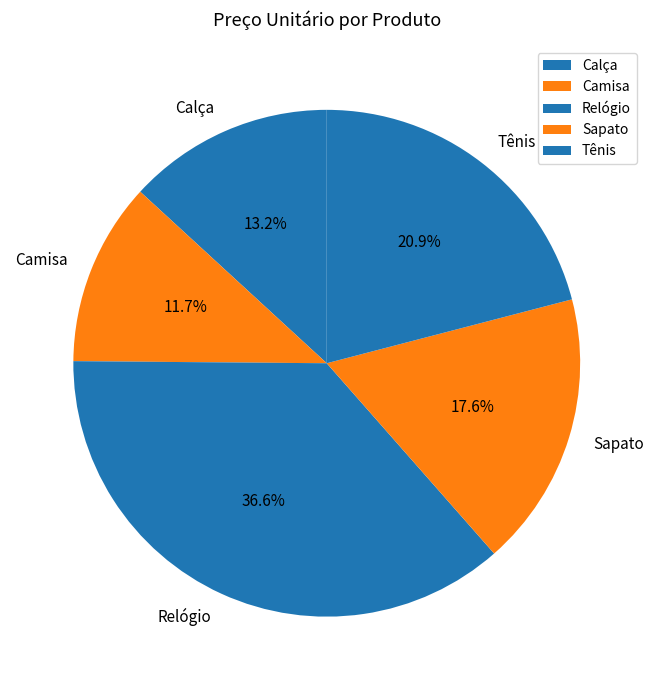

Is there any slice that represents more than half of the pie?

No